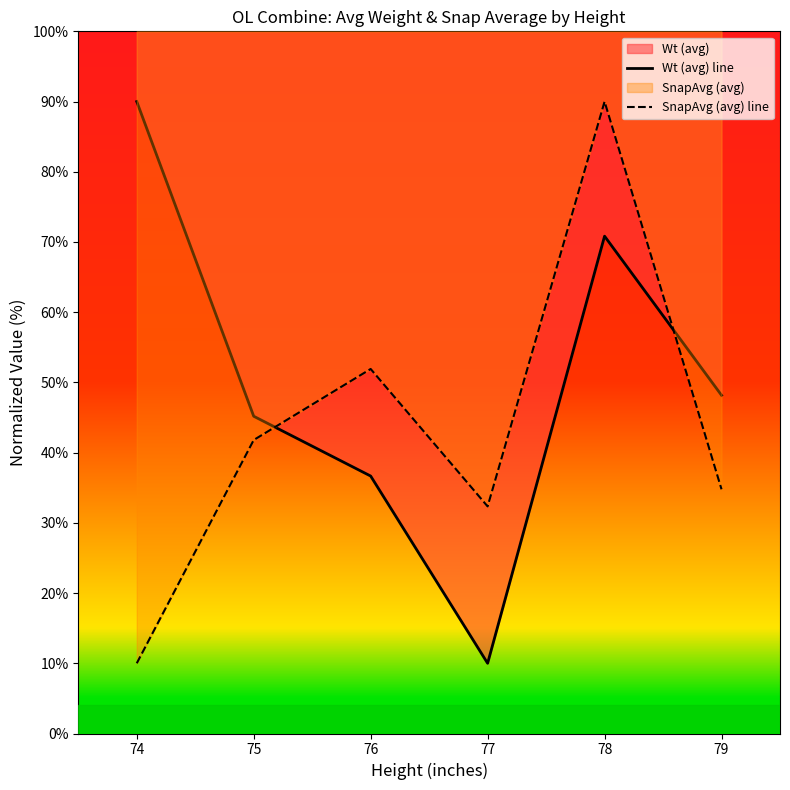

List the series in order of their overall mean, highest first.

Wt (avg) line, SnapAvg (avg) line